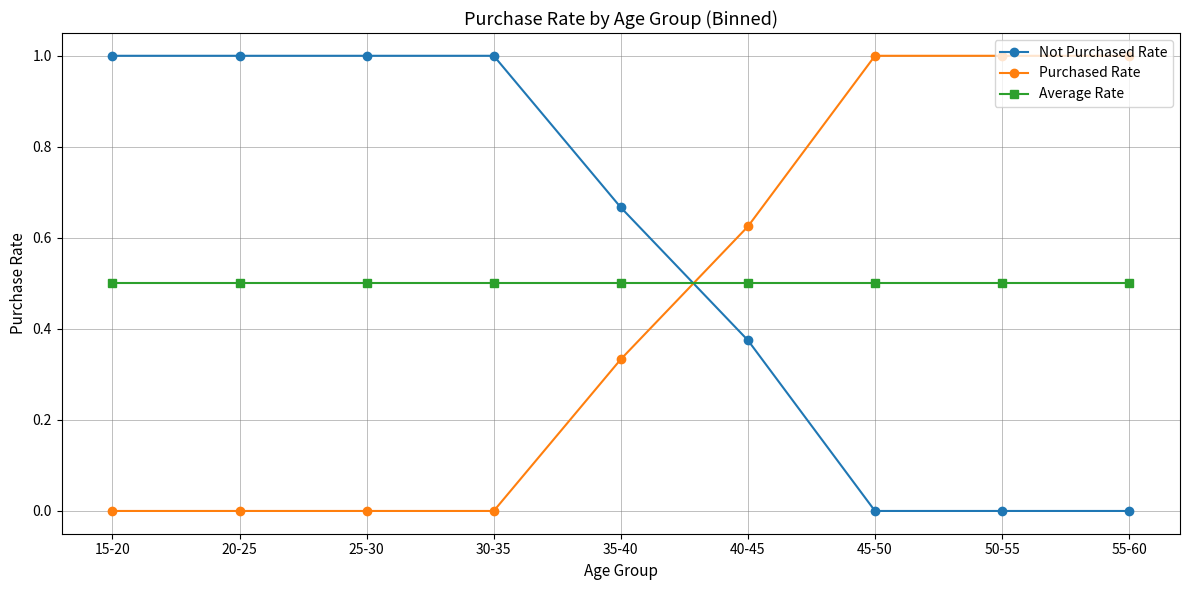

What is the label of the 2nd point from the left?

20-25